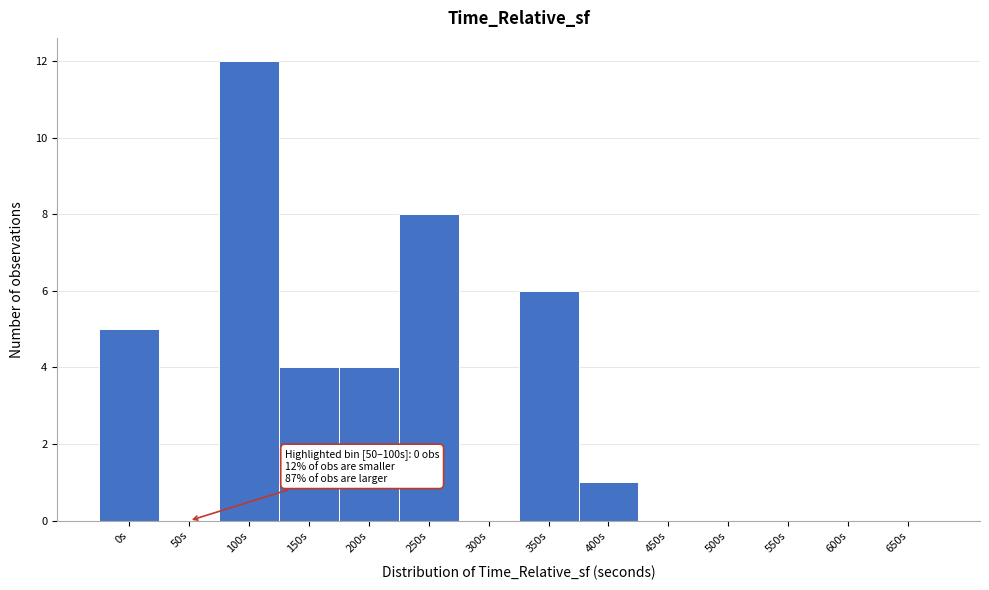

Reading left to right, extract all data points from this chart.

0s=5	50s=0	100s=12	150s=4	200s=4	250s=8	300s=0	350s=6	400s=1	450s=0	500s=0	550s=0	600s=0	650s=0